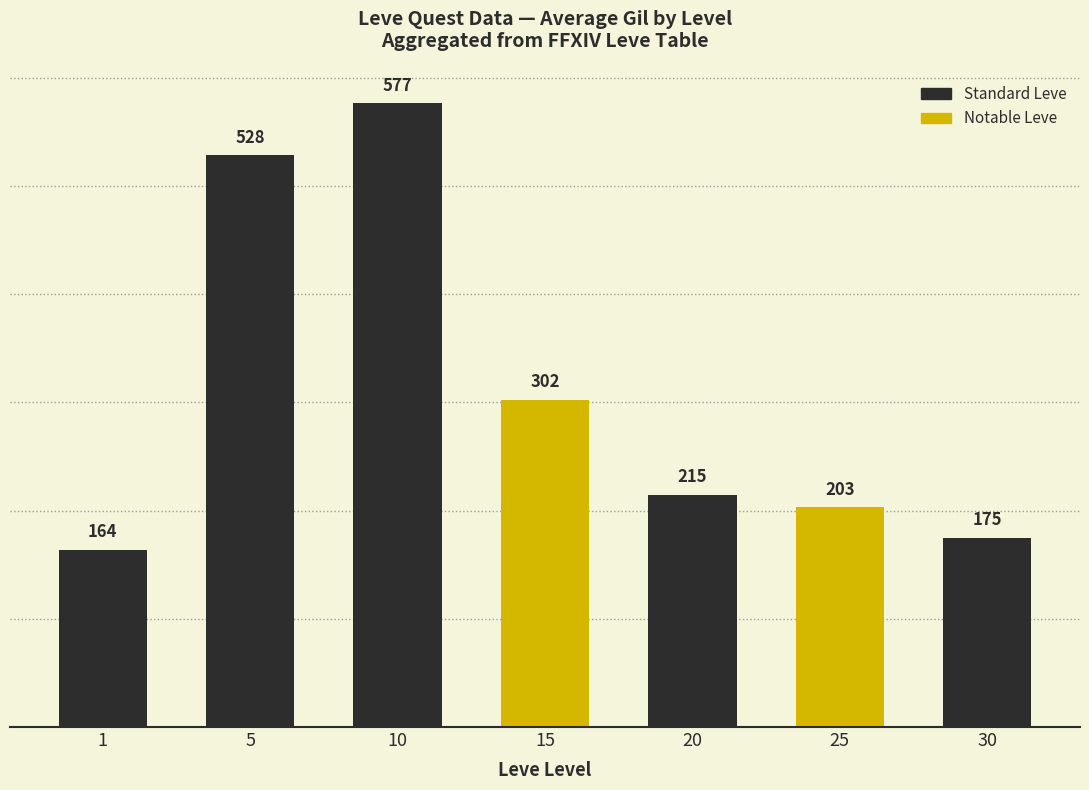

Count the number of categories in the chart.

7